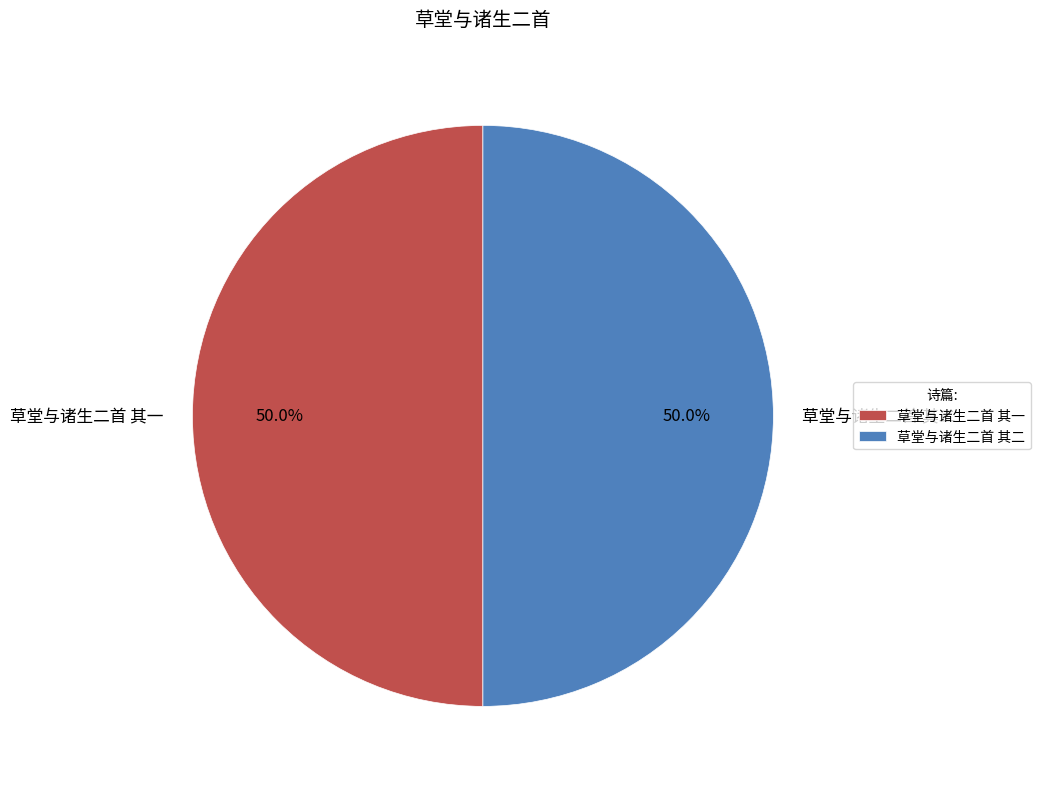

How many segments does this pie chart have?

2